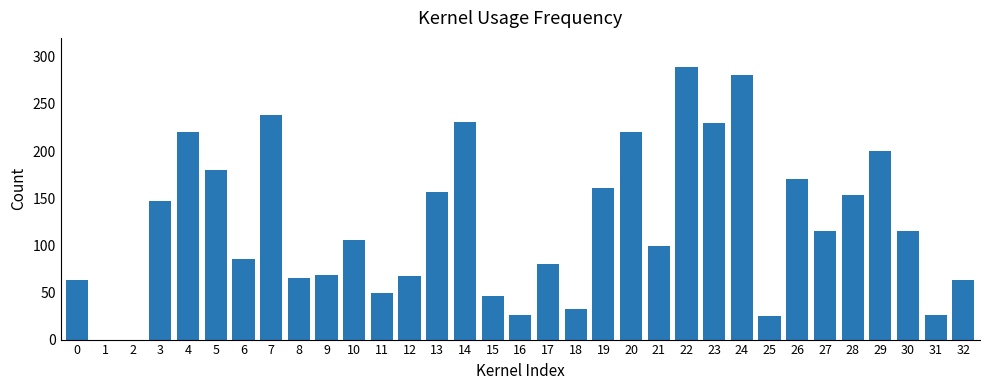

Approximately how many times larger is the value at 3 compared to 24?

0.5